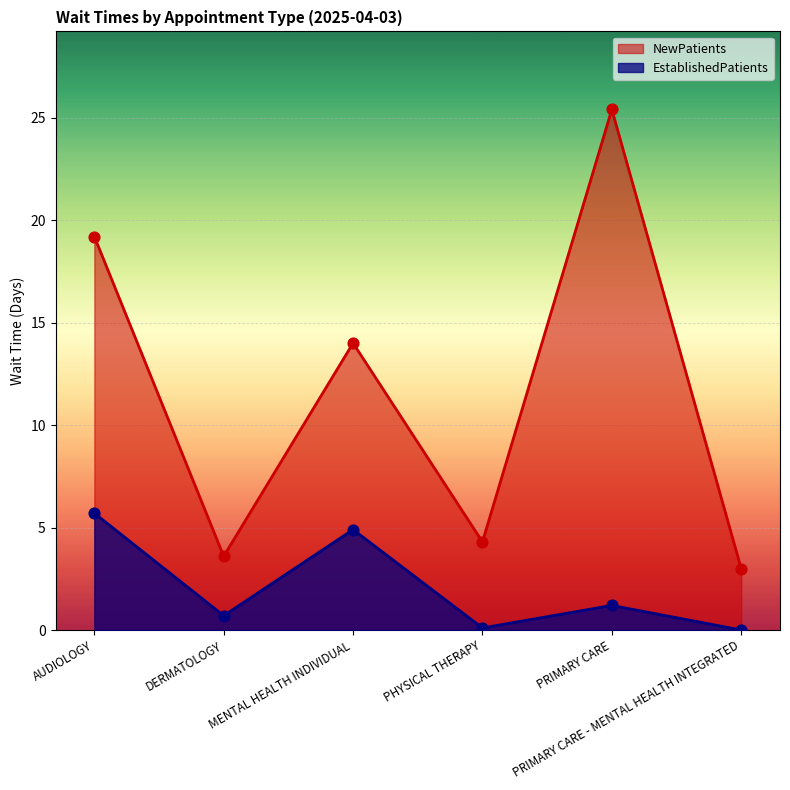

Is the value of NewPatients at PHYSICAL THERAPY greater than the value of EstablishedPatients at AUDIOLOGY?

No